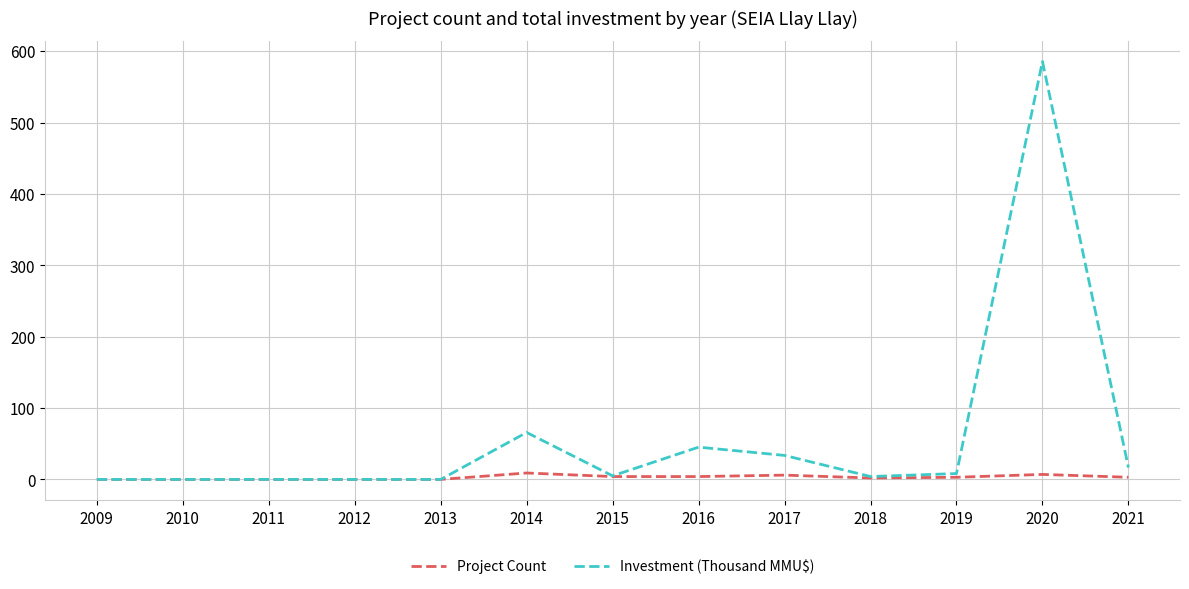

Is this an area chart (filled region under the line)?

No